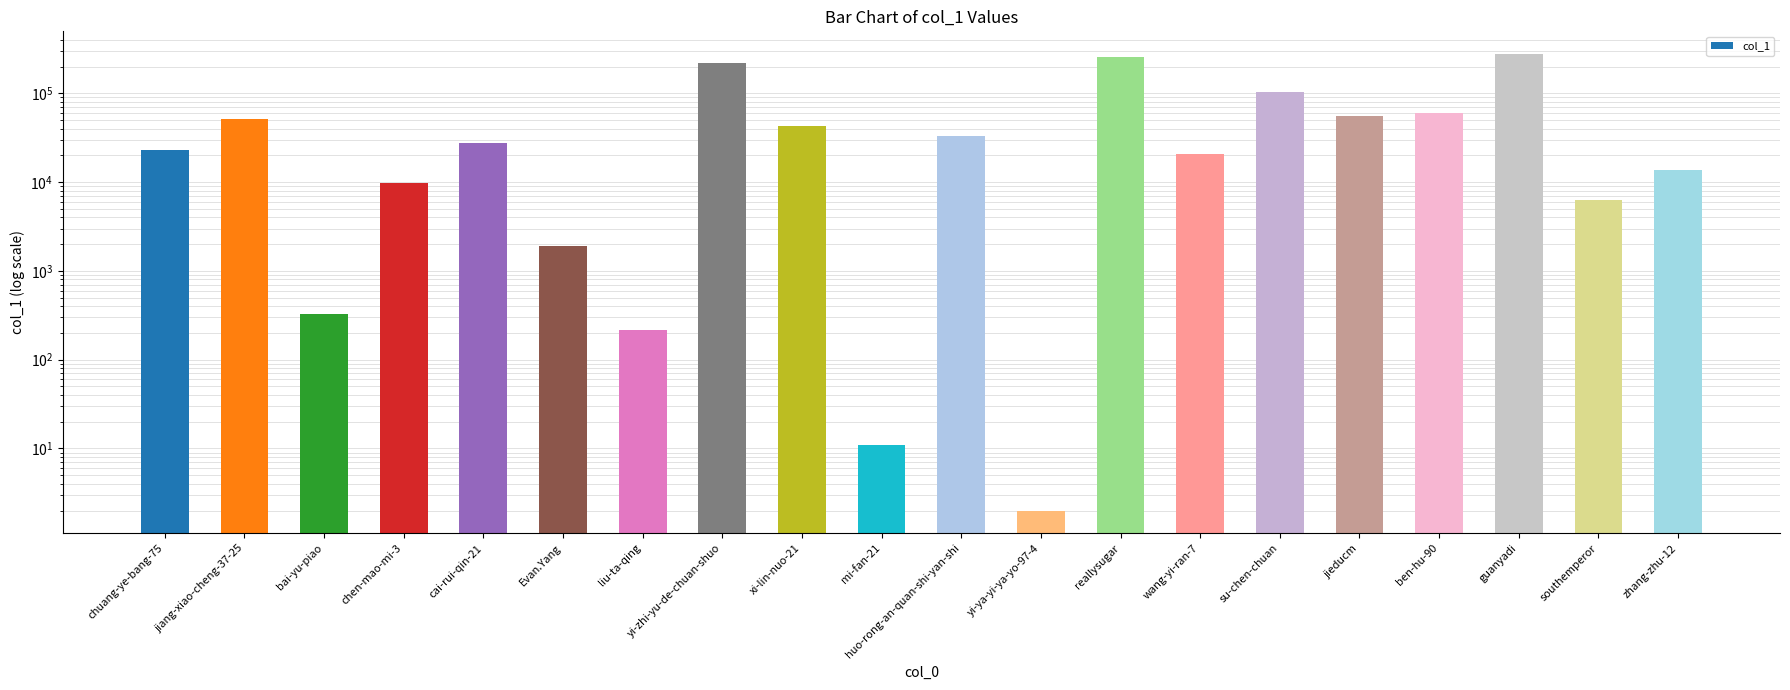

The value at yi-zhi-yu-de-chuan-shuo is 336072. True or false?

False